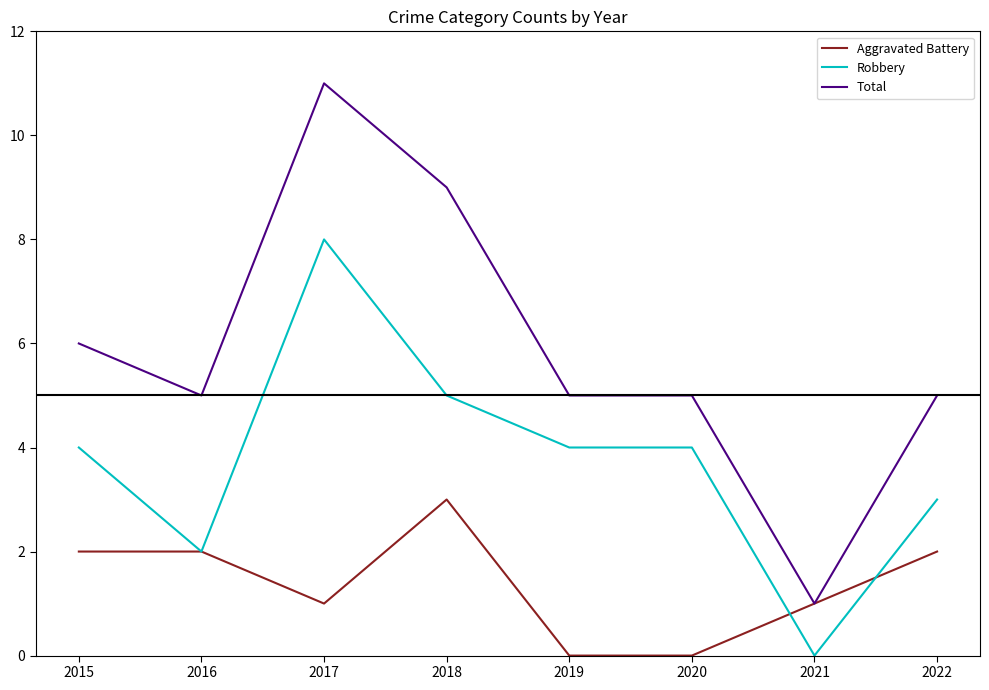

Which series changed the most between 2016 and 2022?

Robbery